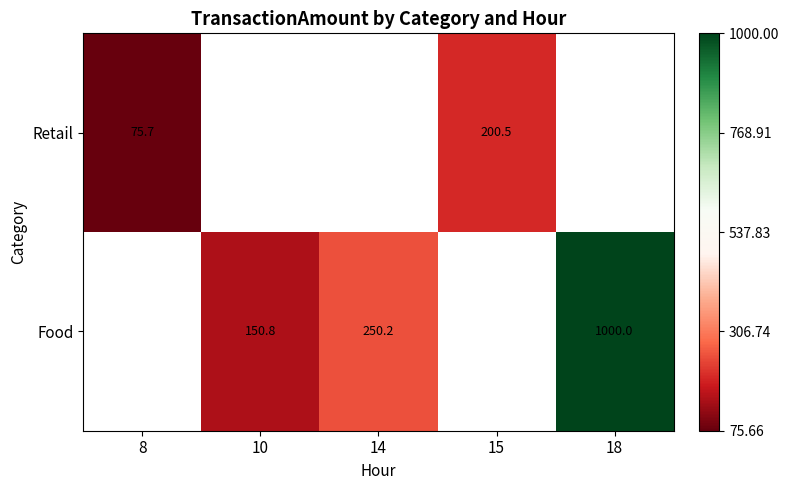

At how many categories does at least one series exceed 128?

4